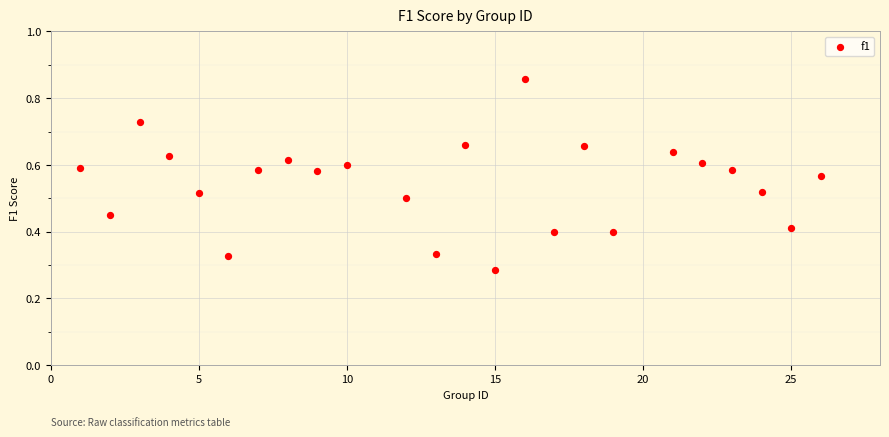

What is the range of X values (max minus min)?

25.0